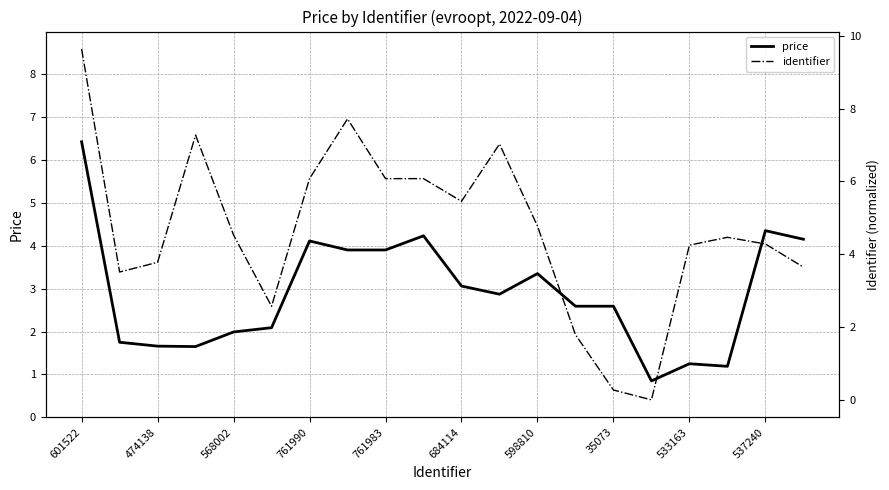

At which label does price first exceed 2?

601522